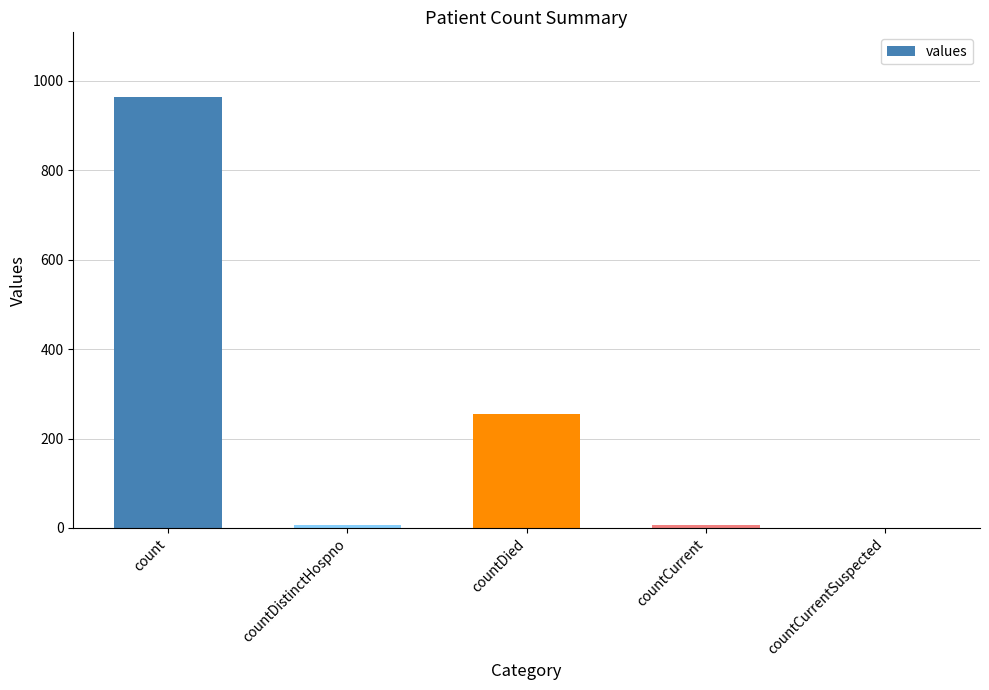

What is the greatest value displayed?

964